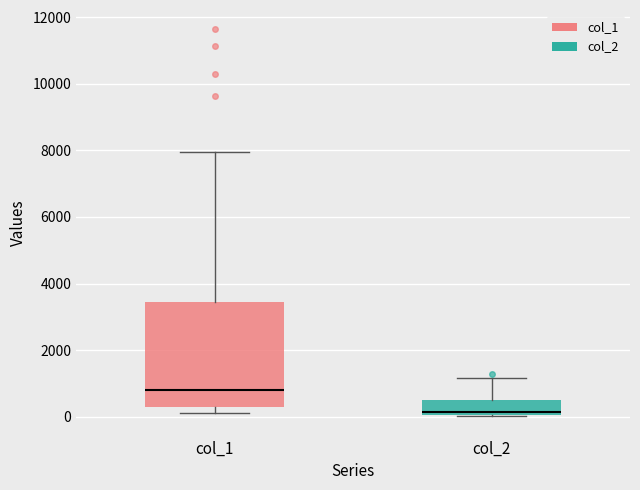

Reading left to right, transcribe this box plot: for each box, give where its median line is, the range the box spans, and where its two whiskers end, as read against the y-axis. The values are not printed on the chart, so give them approximately, as read against the axis.

col_1: median 800, box 200 to 3400, whiskers 200 (just below the box's lower edge) to 8000
col_2: median 200, box 0 to 600, whiskers 0 to 1200